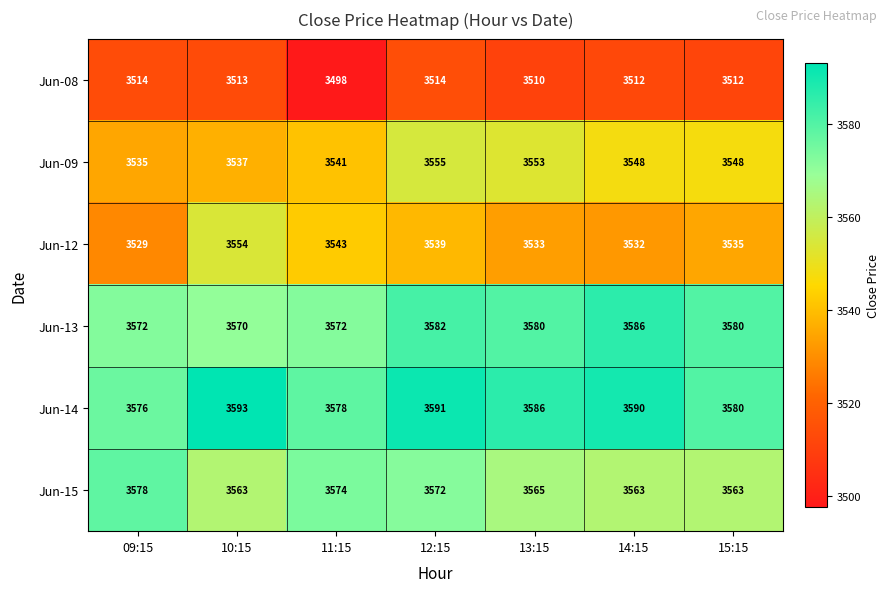

What is the maximum value for Jun-12?

3554